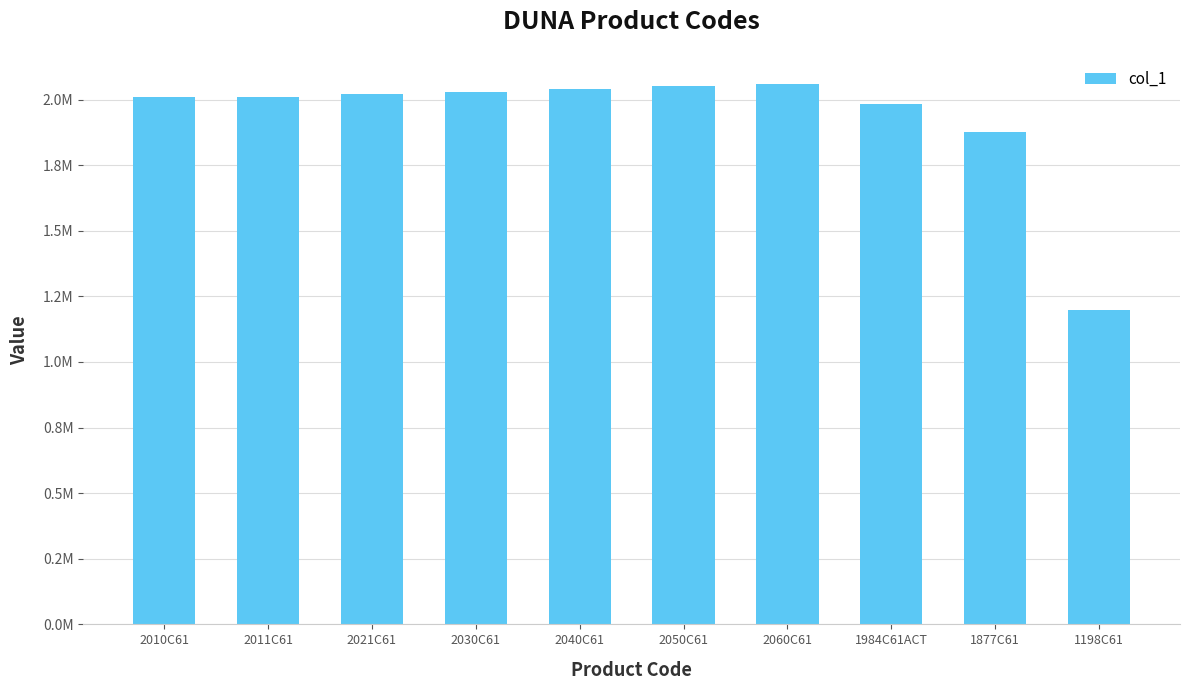

What is the sum of the values at 2010C61 and 1877C61?

3887256